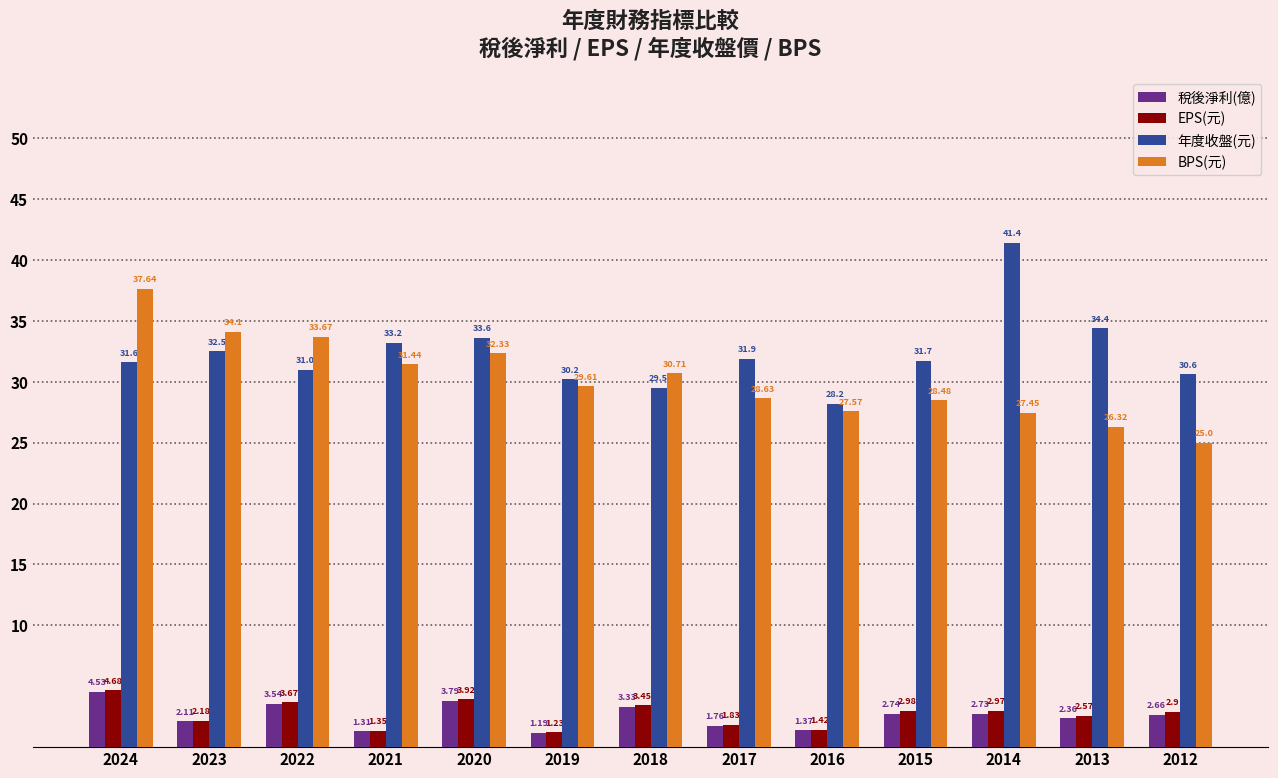

What is the difference between the maximum and minimum values in the BPS(元) series?

12.6